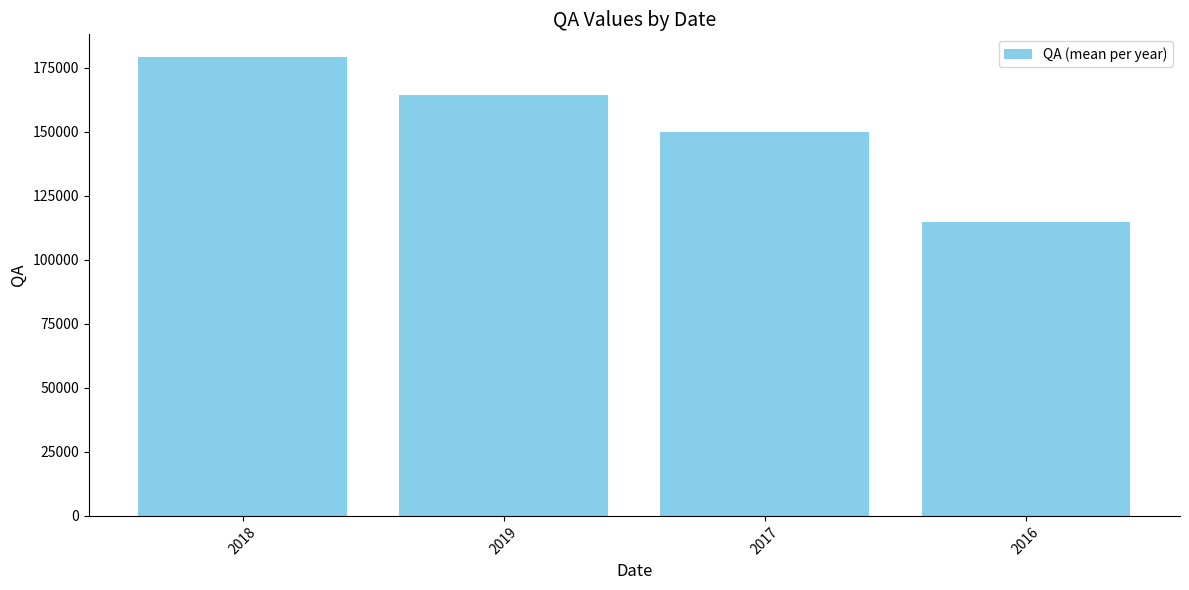

What is the difference between the maximum and second lowest values?

29166